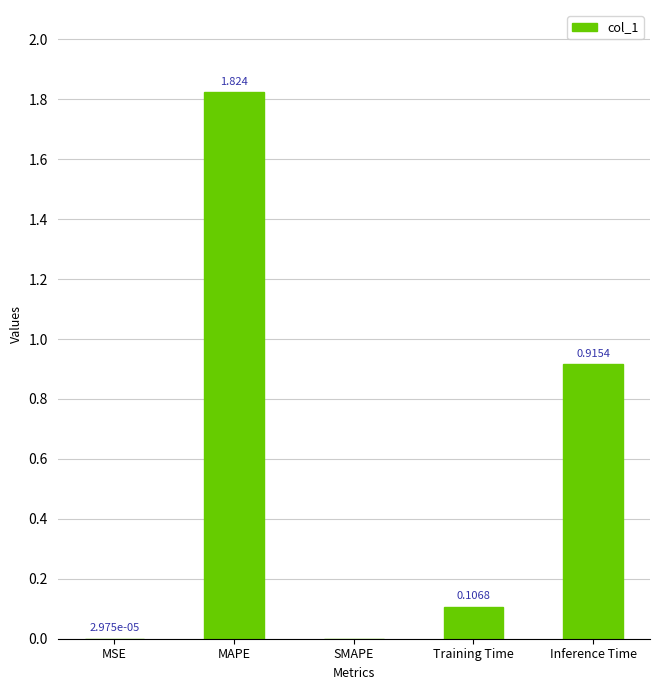

What is the average value?

0.6